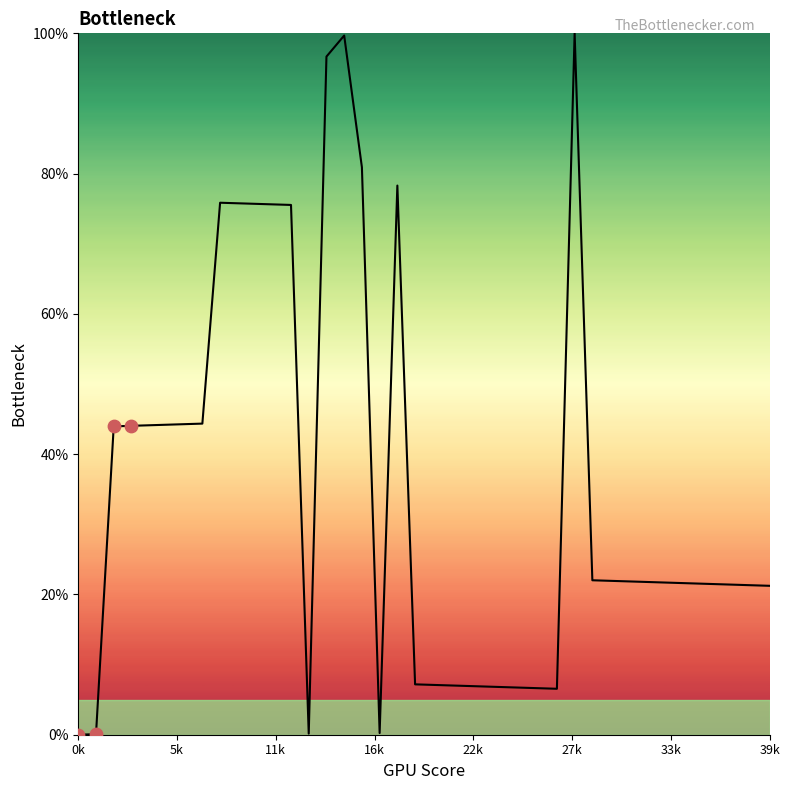

What is the maximum value shown in the chart?

100.0